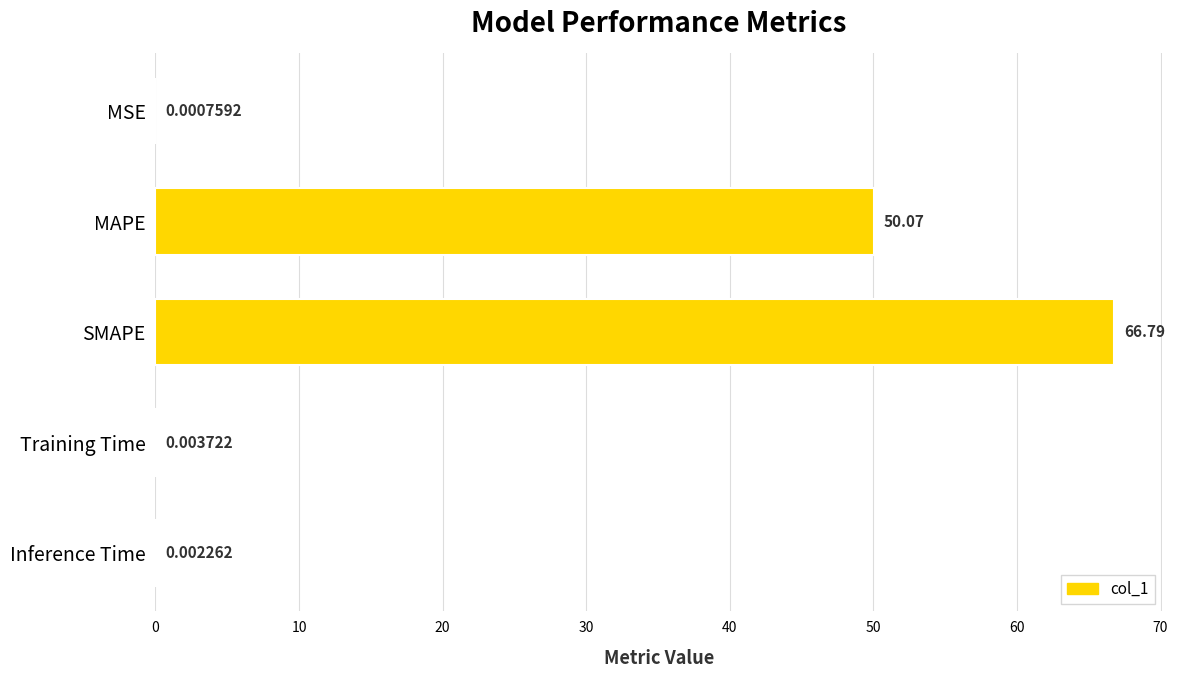

At which label is the value closest to 33?

MAPE